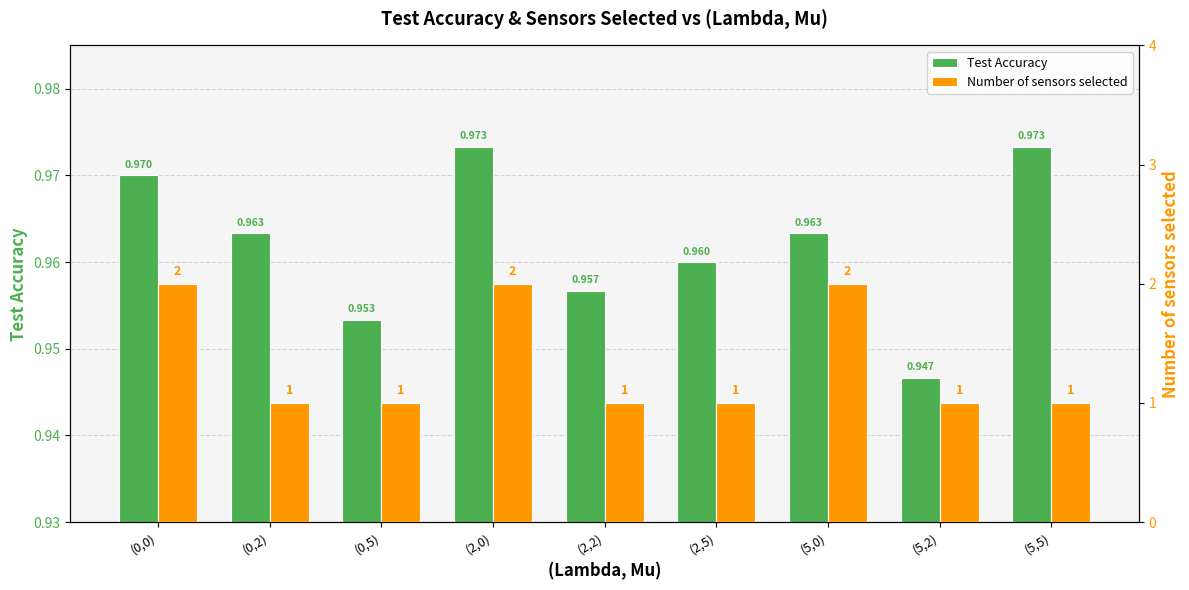

At which category is the sum across all series the highest?

(2,0)